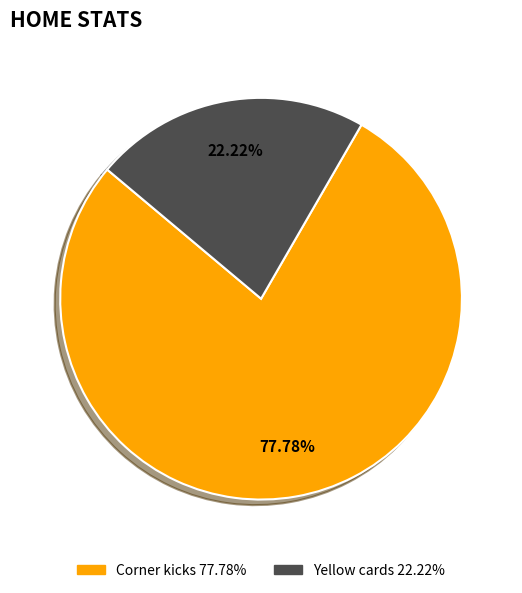

Rank the categories by value from lowest to highest.

Yellow cards, Corner kicks